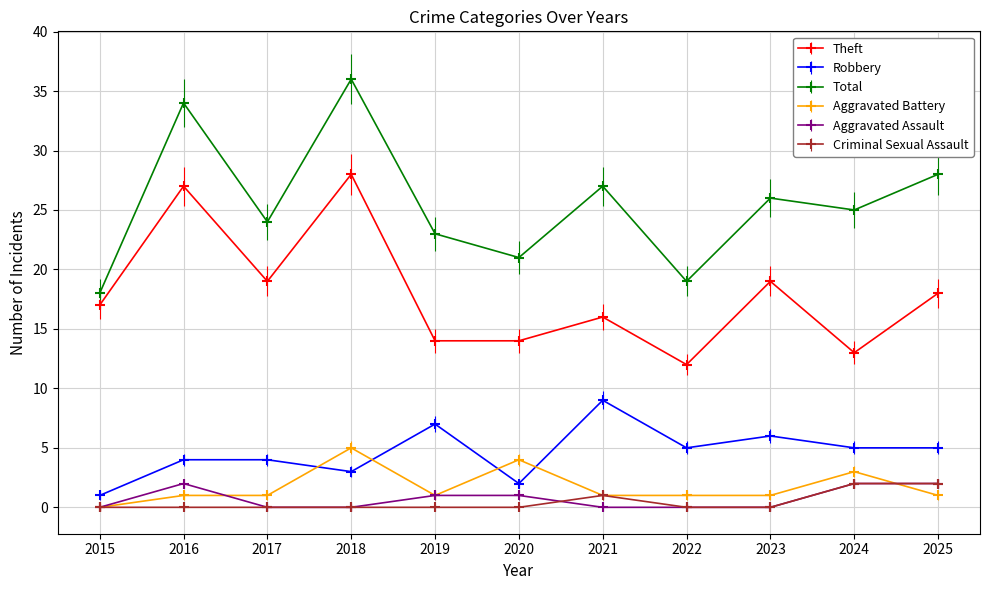

Does the chart display data point markers on the line(s)?

Yes